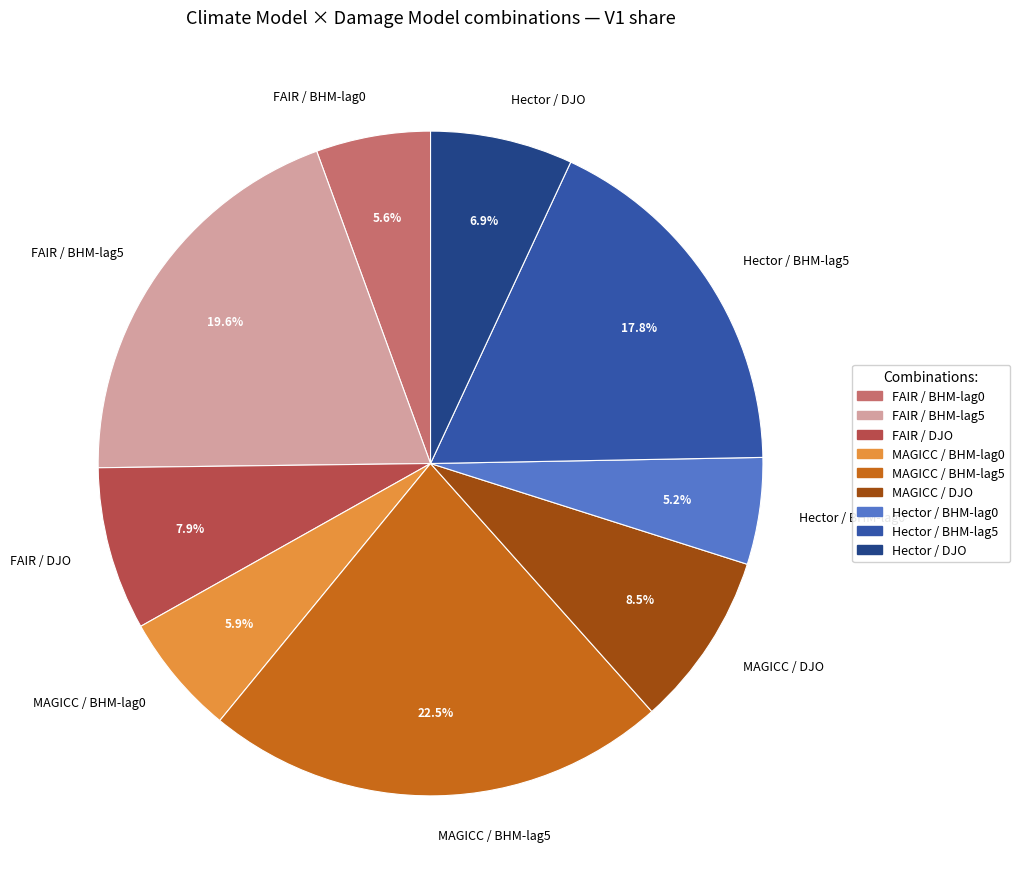

Count the number of slices in the pie.

9